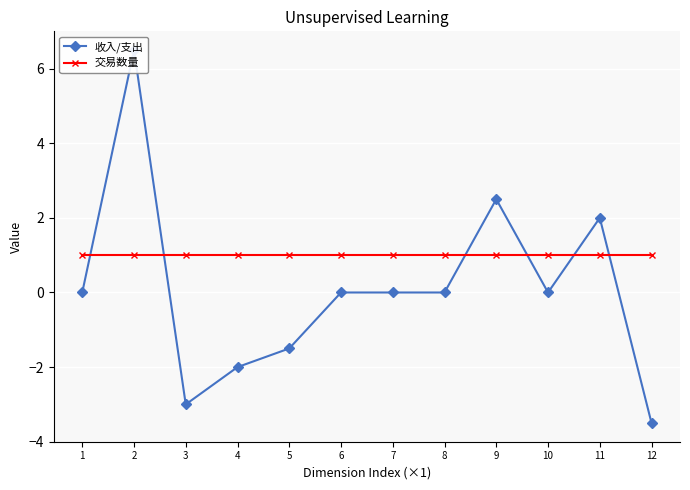

What is the average value of the 交易数量 series?

1.0